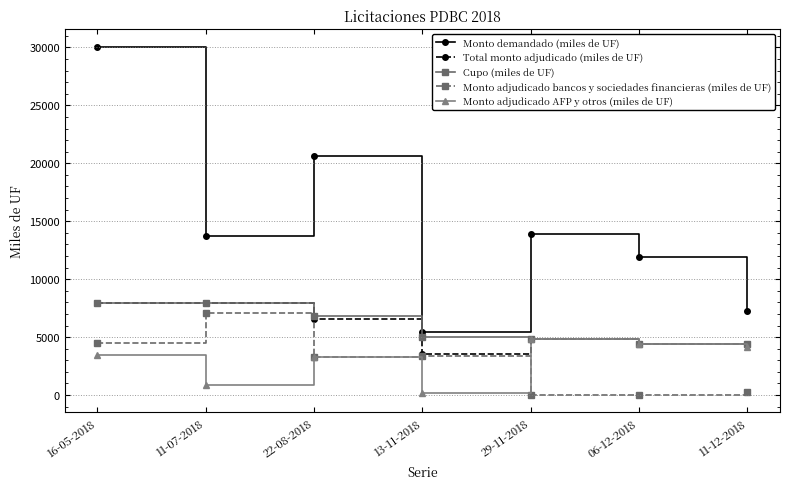

At which category does Monto adjudicado bancos y sociedades financieras (miles de UF) reach its first local peak?

11-07-2018